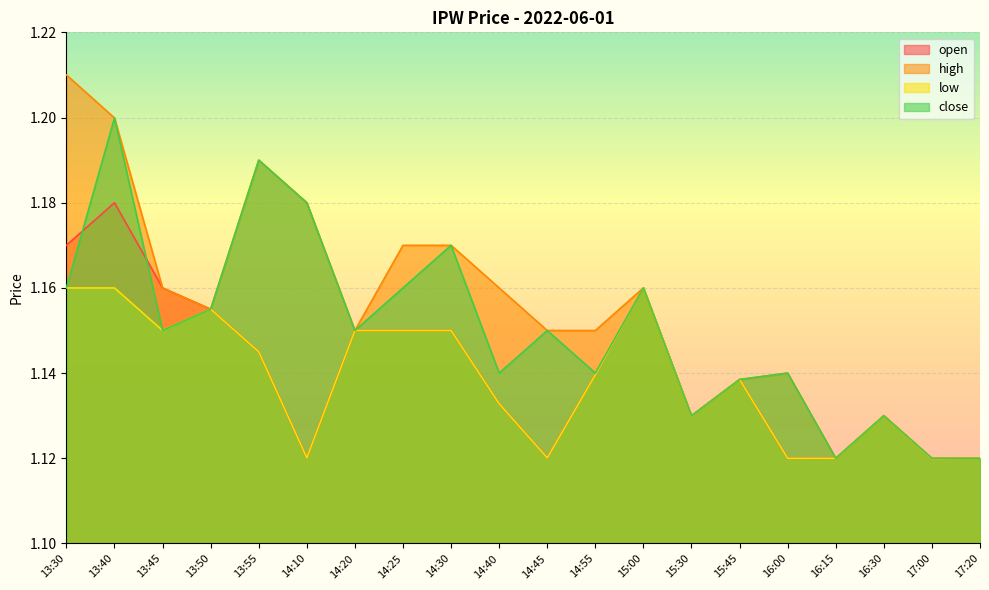

Which series has the largest range (max minus min)?

high